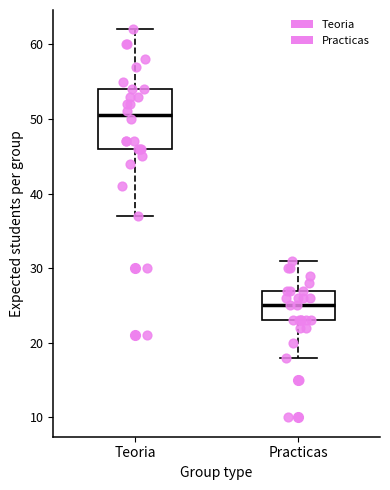

Reading left to right, transcribe this box plot: for each box, give where its median line is, the range the box spans, and where its two whiskers end, as read against the y-axis. The values are not printed on the chart, so give them approximately, as read against the axis.

Teoria: median 51, box 46 to 54, whiskers 37 to 62
Practicas: median 25, box 23 to 27, whiskers 18 to 31